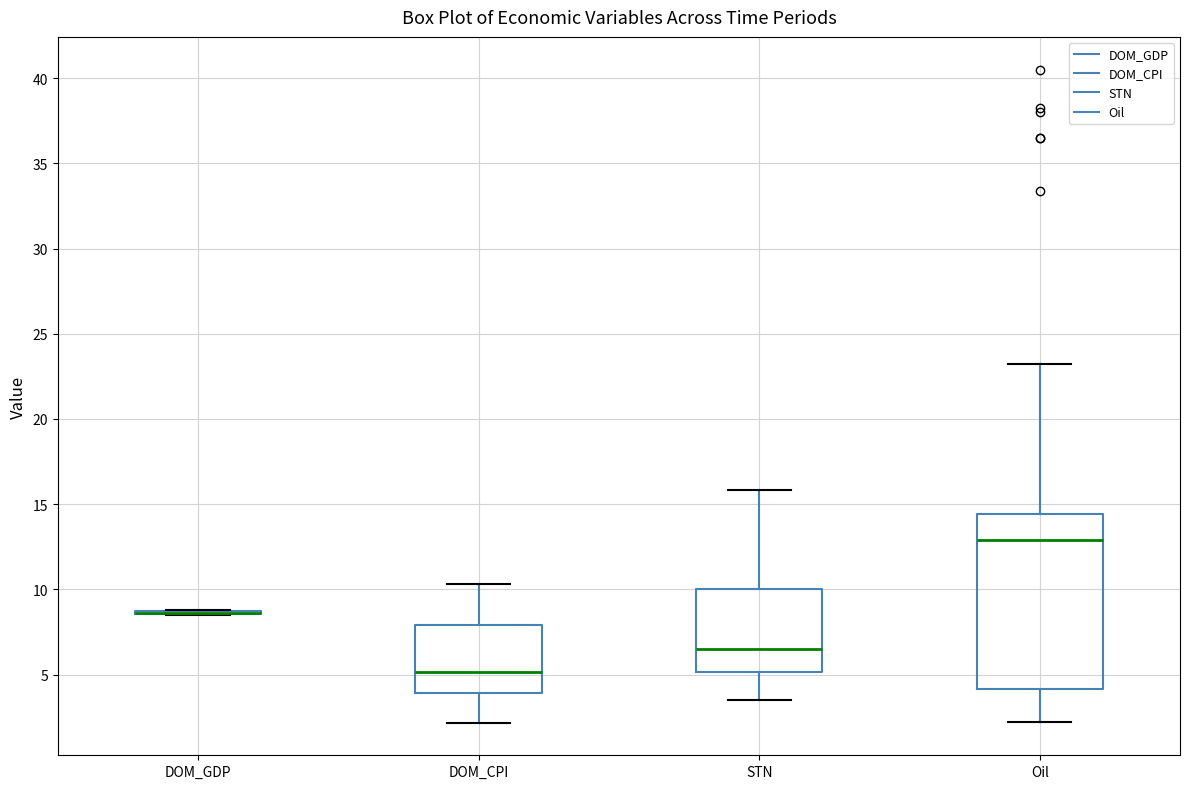

Reading left to right, transcribe this box plot: for each box, give where its median line is, the range the box spans, and where its two whiskers end, as read against the y-axis. The values are not printed on the chart, so give them approximately, as read against the axis.

DOM_GDP: box collapsed to a line at 8.5, whiskers 8.5 to 9.0
DOM_CPI: median 5.0, box 4.0 to 8.0, whiskers 2.0 to 10.5
STN: median 6.5, box 5.0 to 10.0, whiskers 3.5 to 16.0
Oil: median 13.0, box 4.0 to 14.5, whiskers 2.0 to 23.5